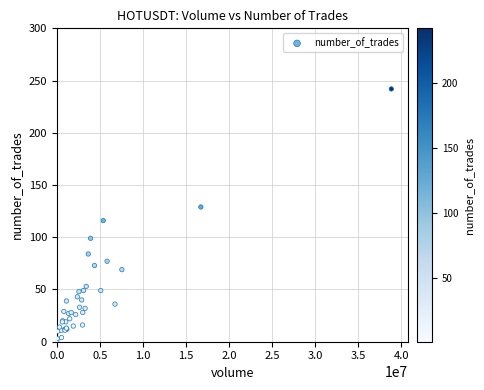

What Y value in the scatter plot is closest to 121?

116